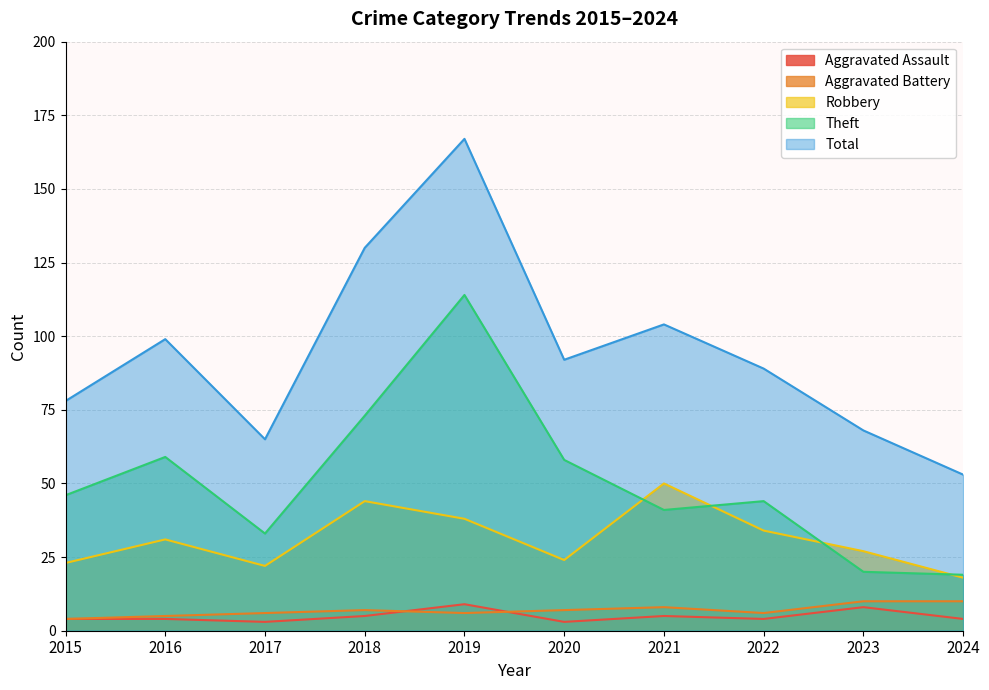

Reading right to left, transcribe all the data shown in this chart.

Aggravated Assault: 2024=4	2023=8	2022=4	2021=5	2020=3	2019=9	2018=5	2017=3	2016=4	2015=4
Aggravated Battery: 2024=10	2023=10	2022=6	2021=8	2020=7	2019=6	2018=7	2017=6	2016=5	2015=4
Robbery: 2024=18	2023=27	2022=34	2021=50	2020=24	2019=38	2018=44	2017=22	2016=31	2015=23
Theft: 2024=19	2023=20	2022=44	2021=41	2020=58	2019=114	2018=73	2017=33	2016=59	2015=46
Total: 2024=53	2023=68	2022=89	2021=104	2020=92	2019=167	2018=130	2017=65	2016=99	2015=78